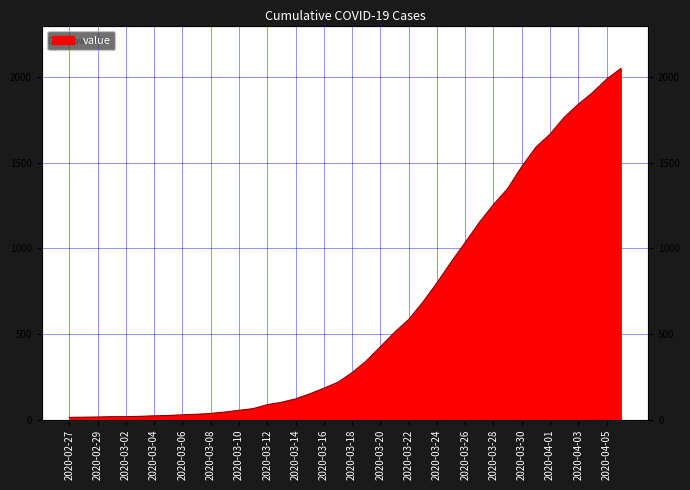

How many data points are above 274?

19